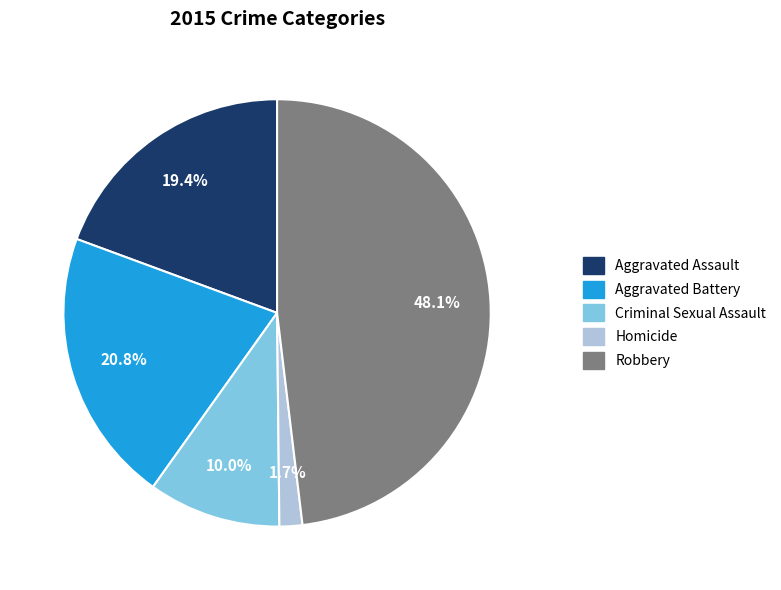

What is the smallest slice in the pie chart?

Homicide